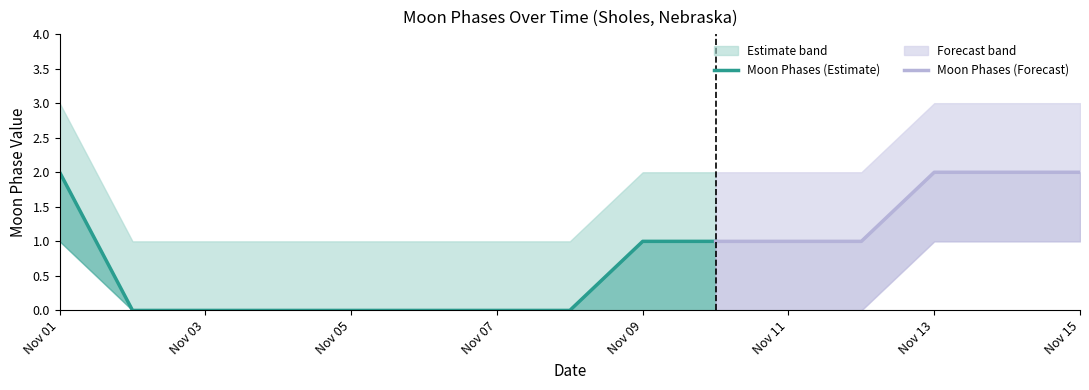

True or false: Moon Phases Lower and Moon Phases Upper intersect in this chart.

False